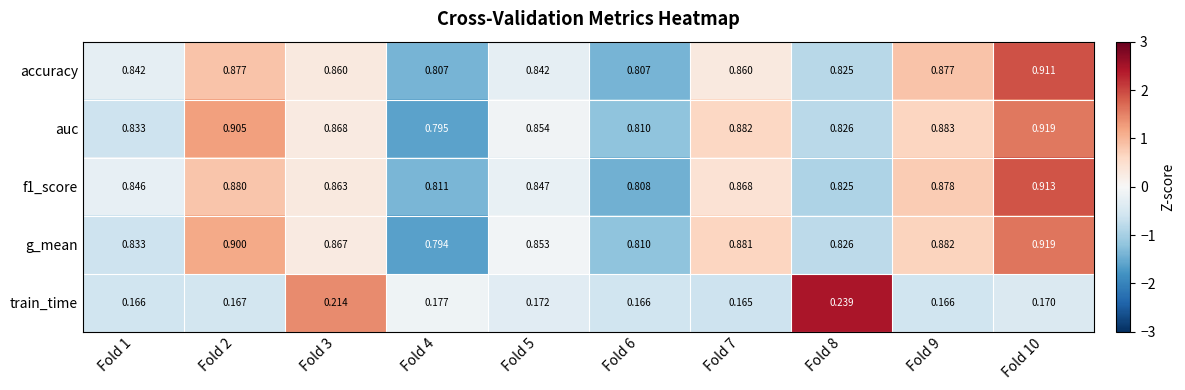

Is the value of accuracy at Fold 2 greater than the value of auc at Fold 9?

No